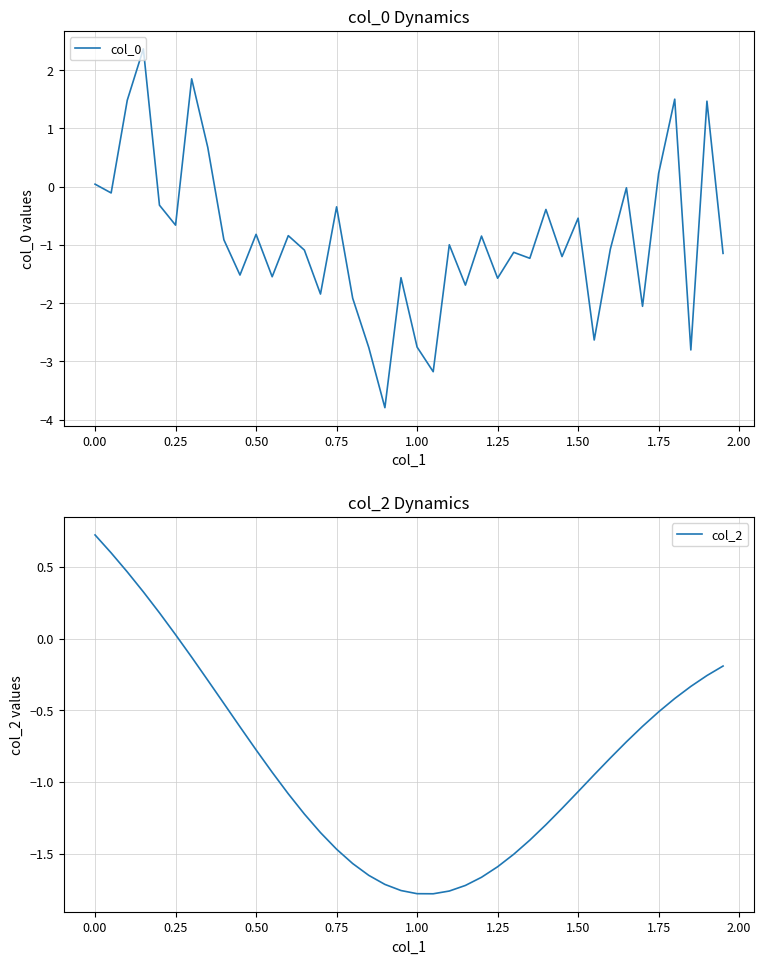

At how many categories does at least one series exceed 0?

11